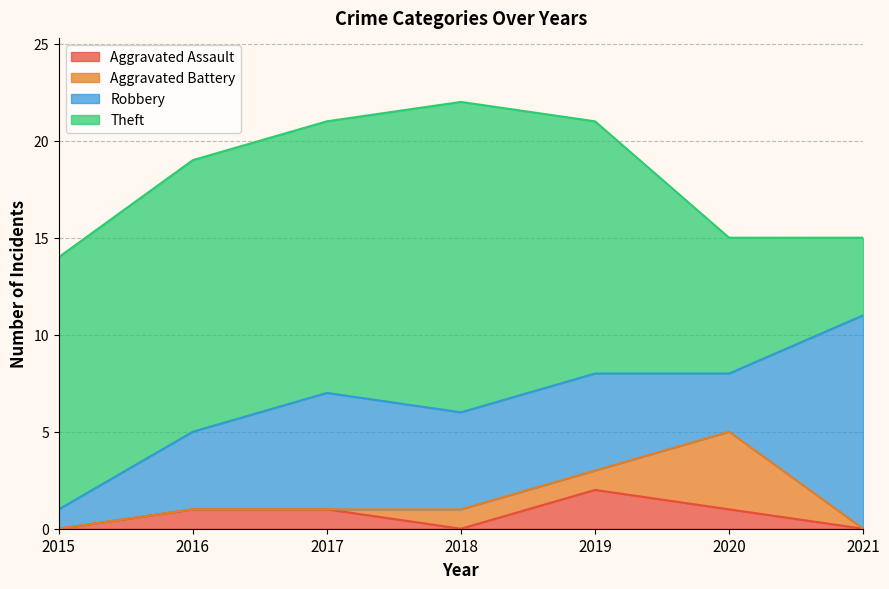

Does the chart display data point markers on the line(s)?

No